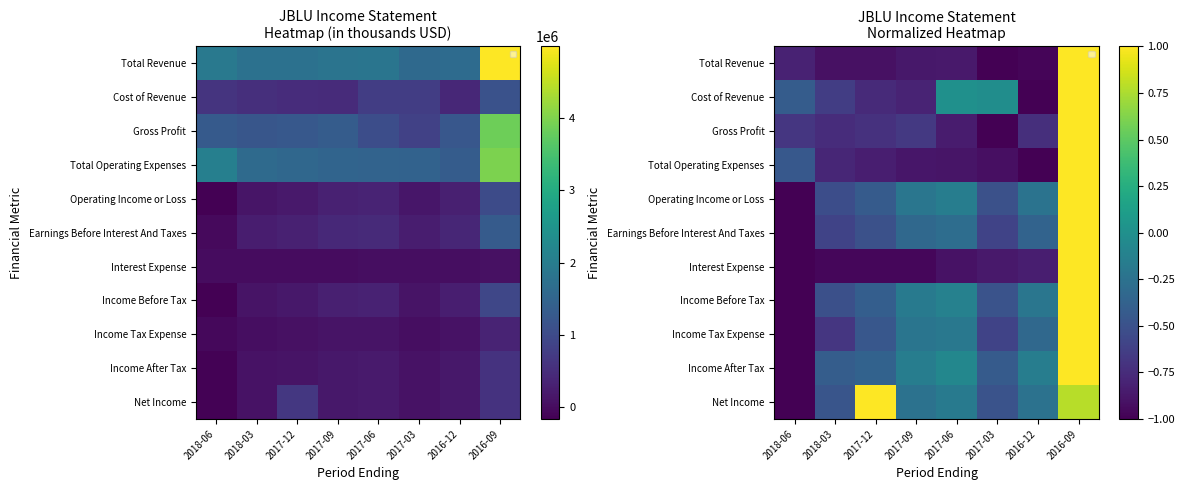

How many categories are shown in the chart?

8